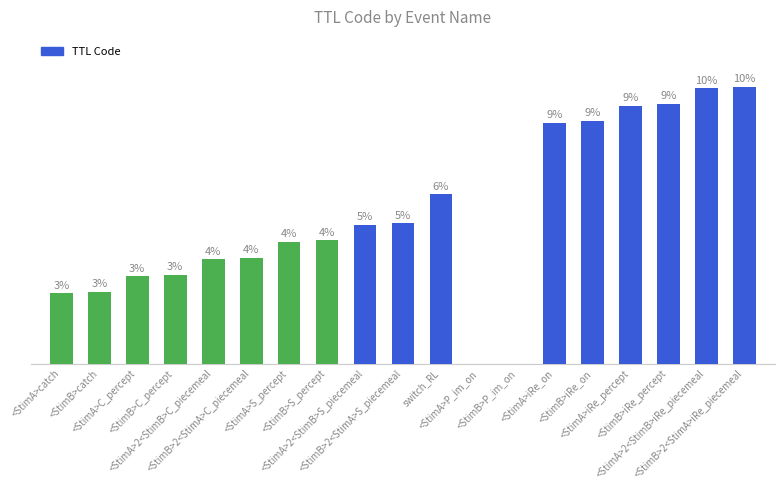

Are the bars horizontal?

No